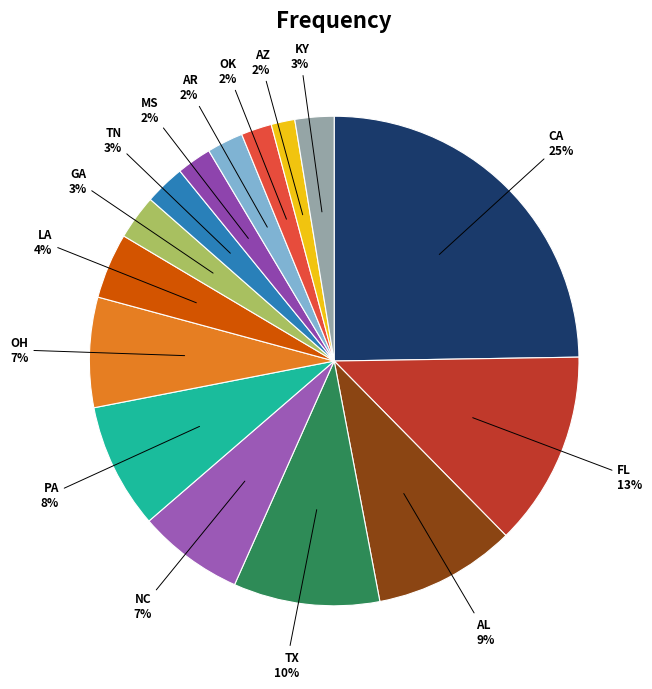

Which slice is the largest?

CA